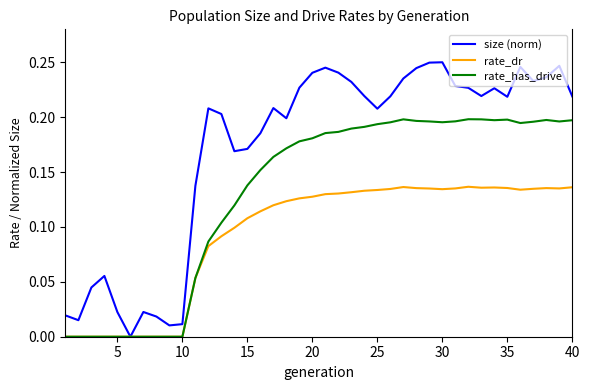

Which series has the largest total across all categories?

size (norm)